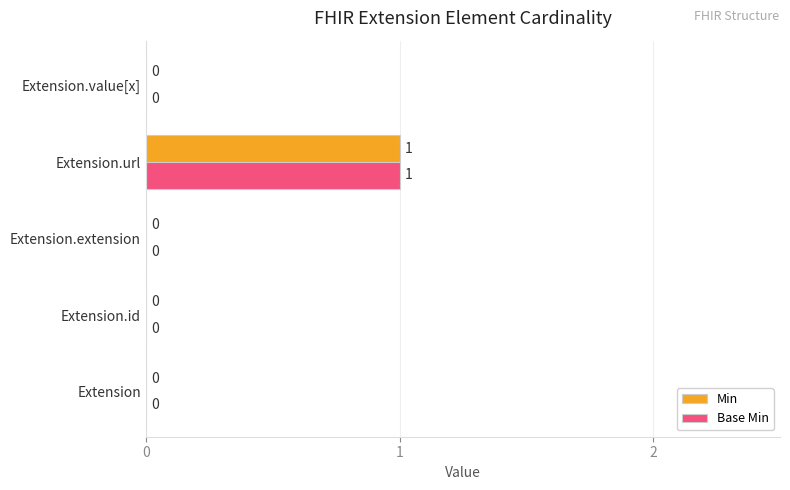

Which category has the highest value in the Min series?

Extension.url